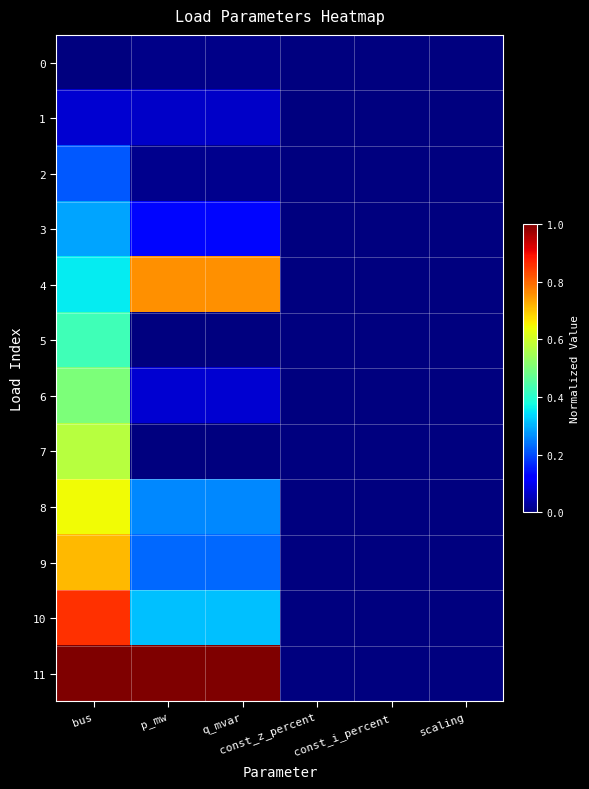

Which has a higher value, const_i_percent or scaling?

const_i_percent